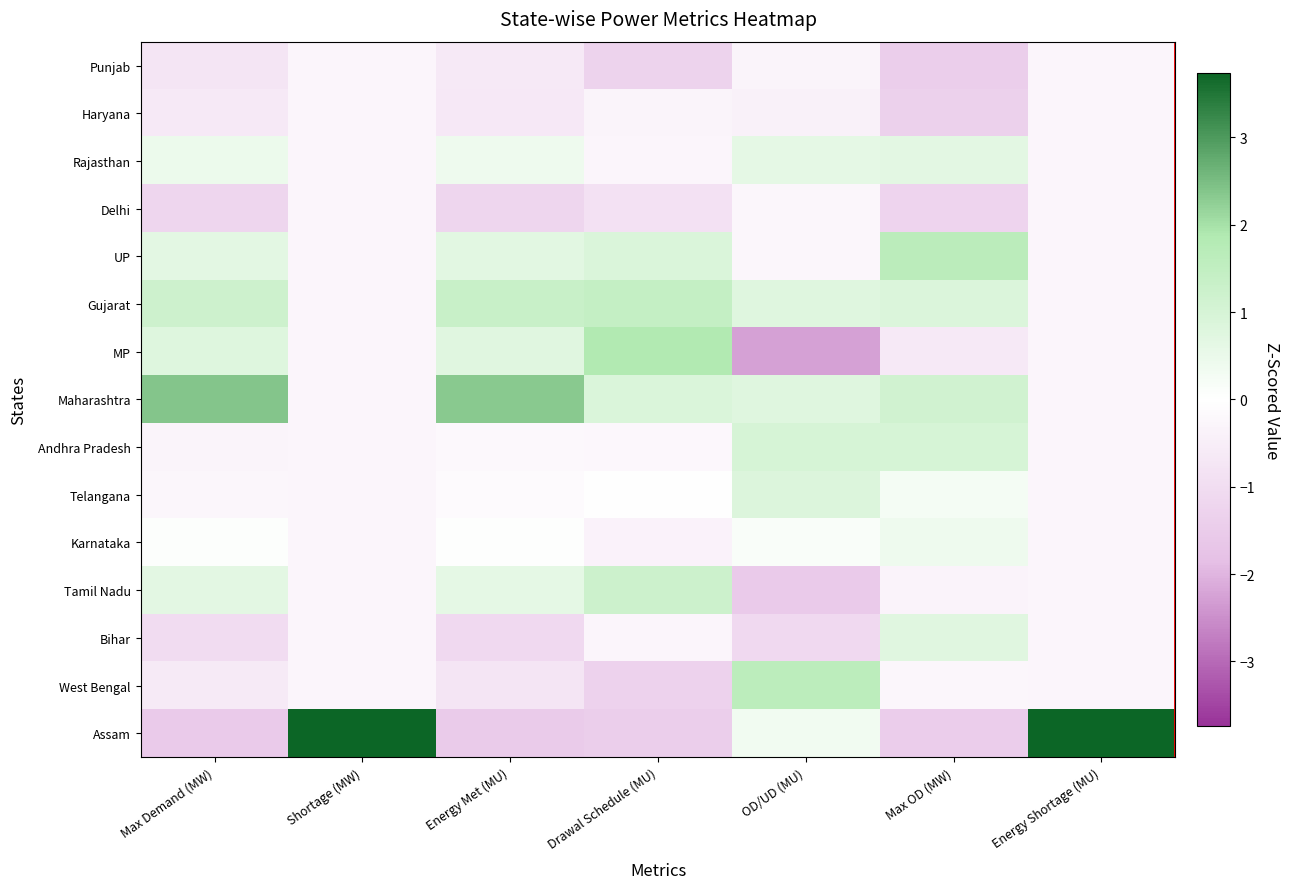

What is the spread (max minus min) of values at Shortage (MW)?

4.0